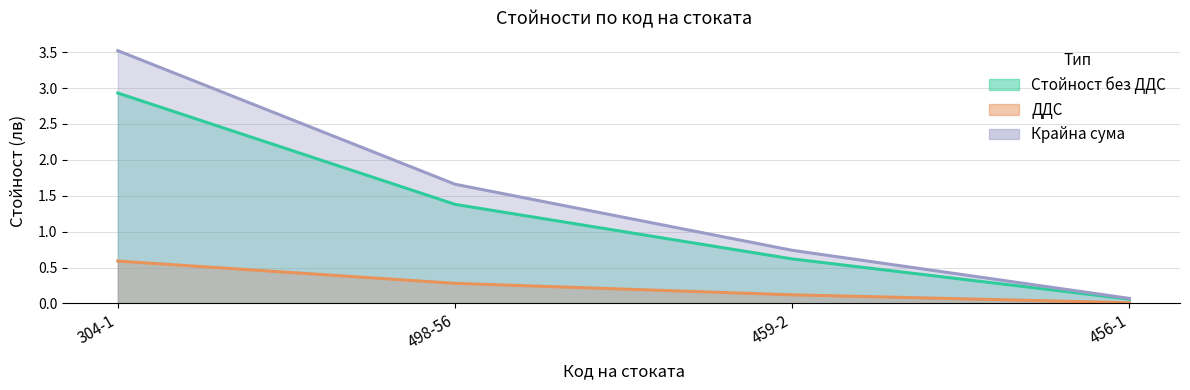

Is it true that ДДС equals 0.0 at 456-1?

True